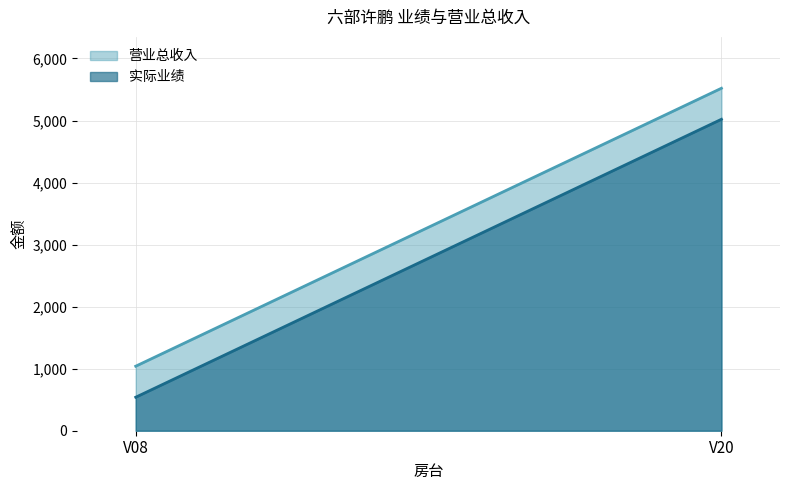

Which label corresponds to the smallest value in the chart?

V08